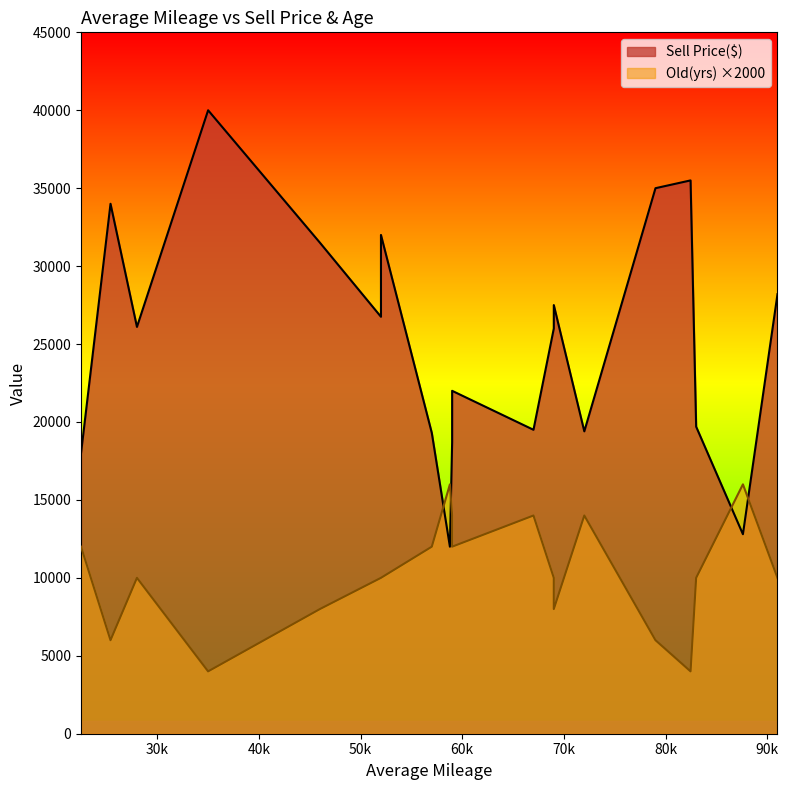

The Old(yrs) series shows 10227 at 87600. True or false?

False